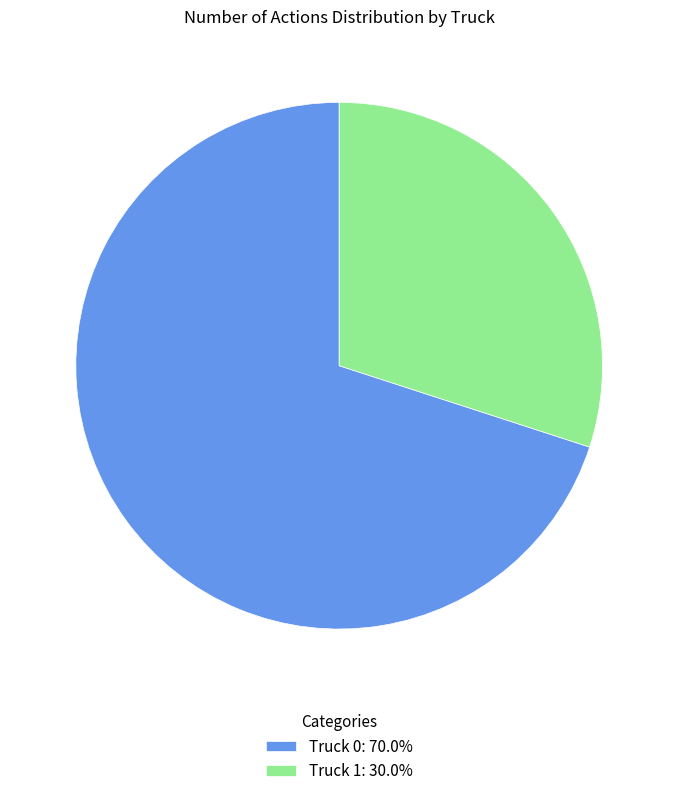

Combined, do Truck 0: 70.0% and Truck 1: 30.0% account for over 50%?

Yes